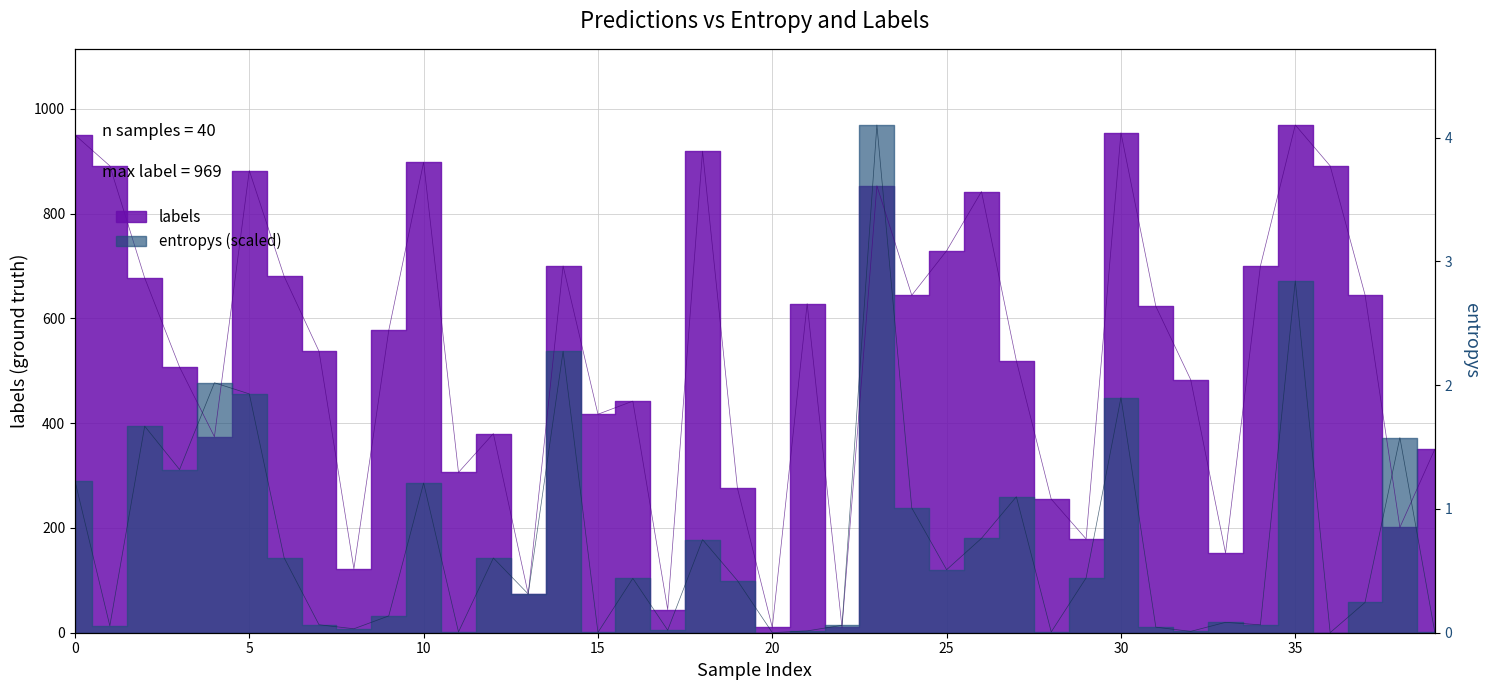

Which category has the highest value across all series?

23